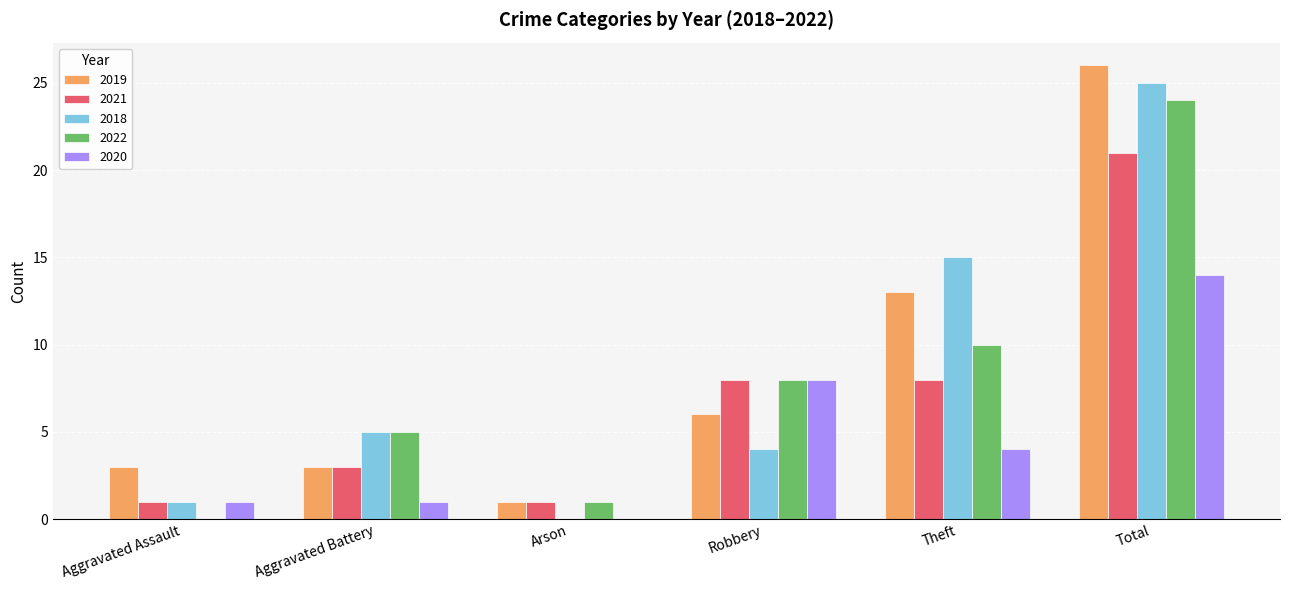

Are the bars grouped side by side (vs. stacked)?

Yes